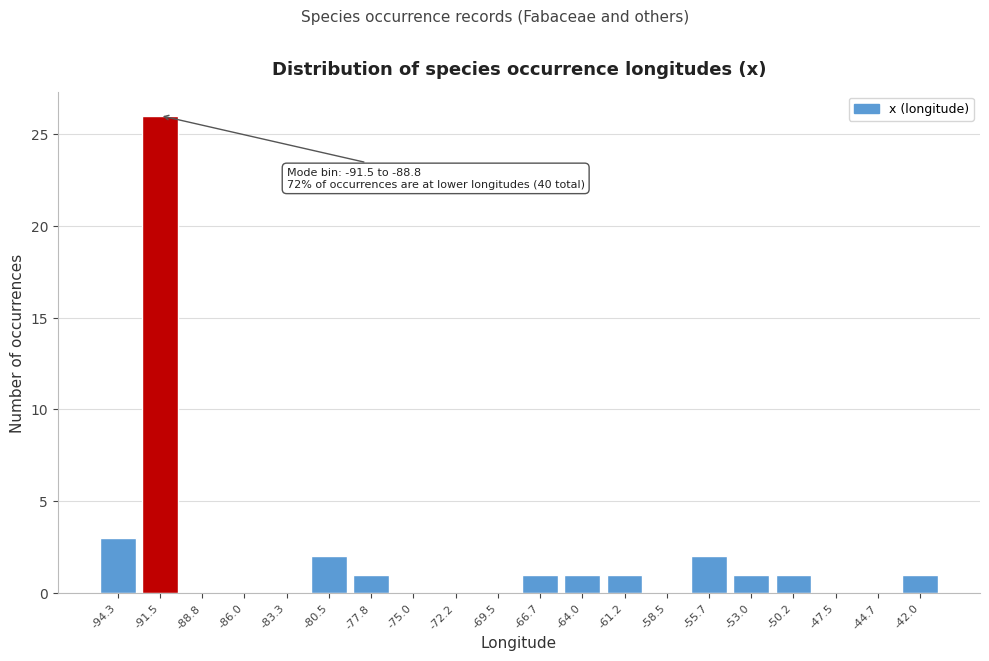

Reading left to right, list all the values displayed in this chart.

-94.3=3	-91.5=26	-88.8=0	-86.0=0	-83.3=0	-80.5=2	-77.8=1	-75.0=0	-72.2=0	-69.5=0	-66.7=1	-64.0=1	-61.2=1	-58.5=0	-55.7=2	-53.0=1	-50.2=1	-47.5=0	-44.7=0	-42.0=1